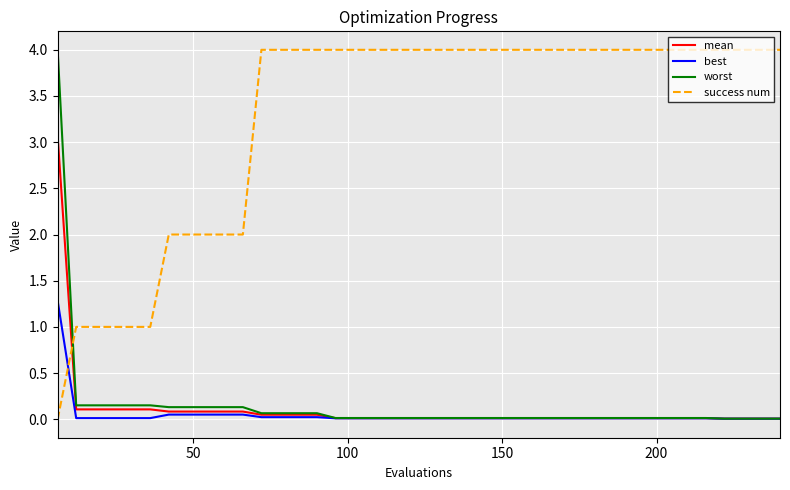

Which series has the largest total across all categories?

success num